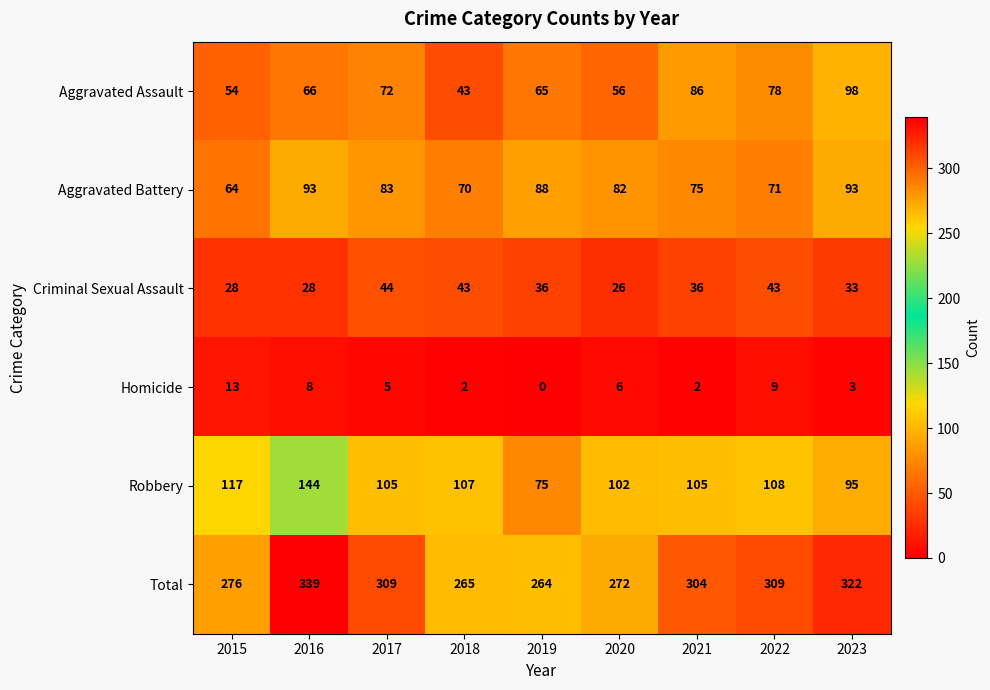

The Robbery series shows 108 at 2022. True or false?

True